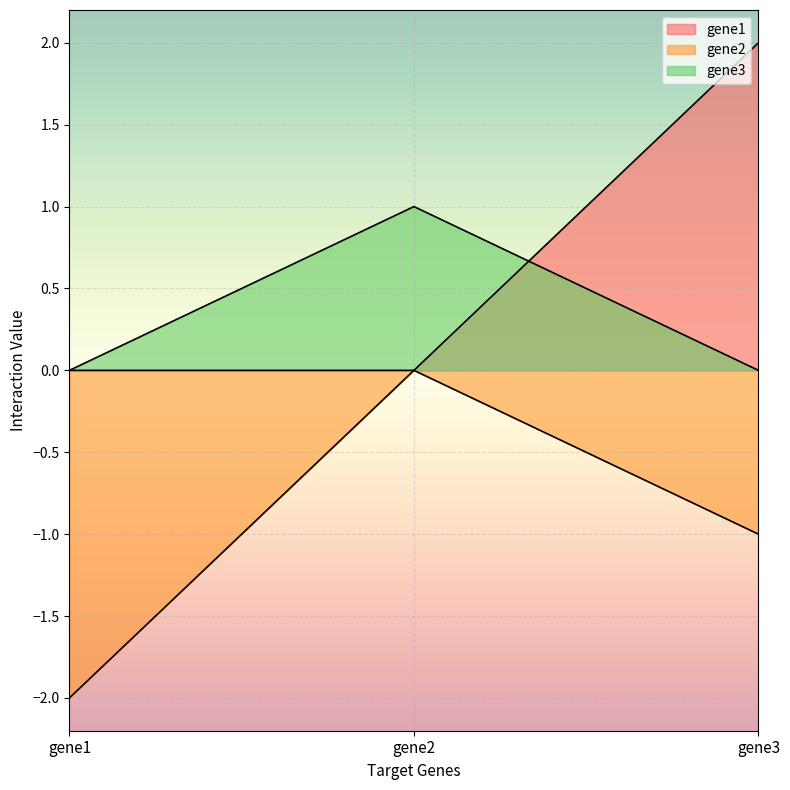

What is the total value across all series at gene3?

1